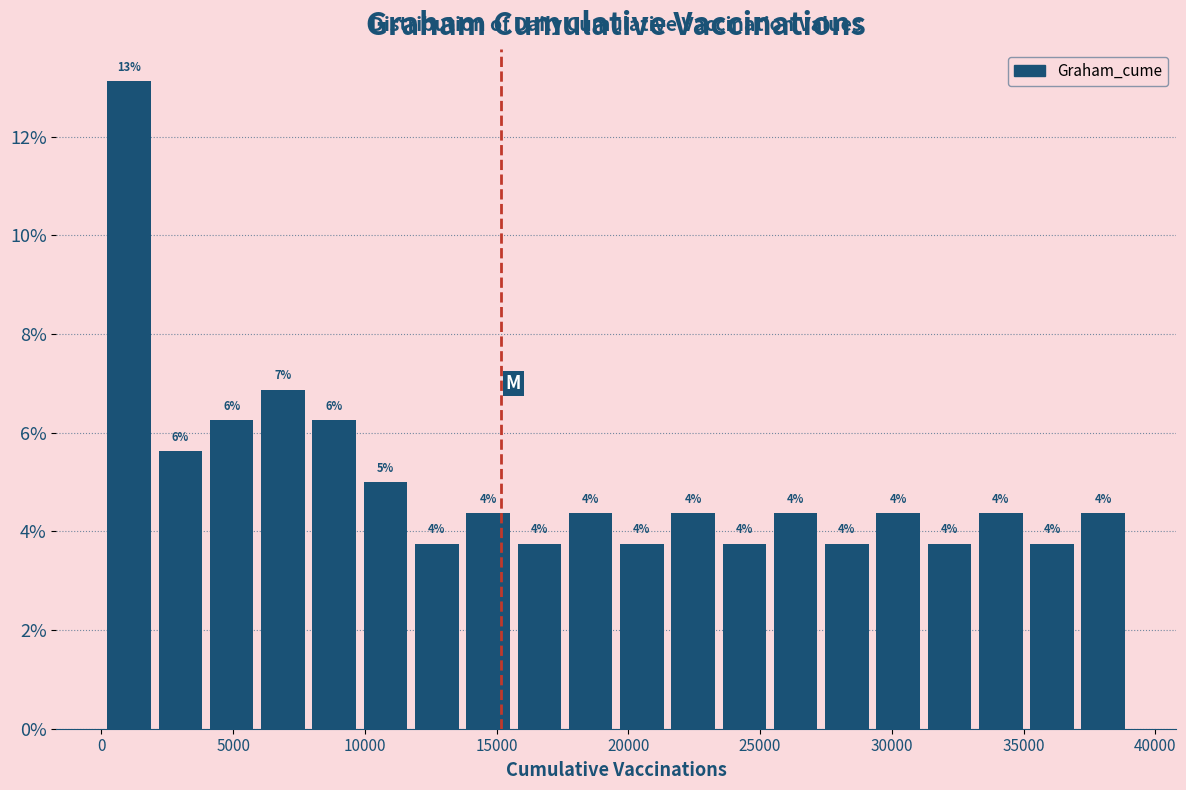

Read against the x-axis, roughly where is the centre of the tallest bar?

1000